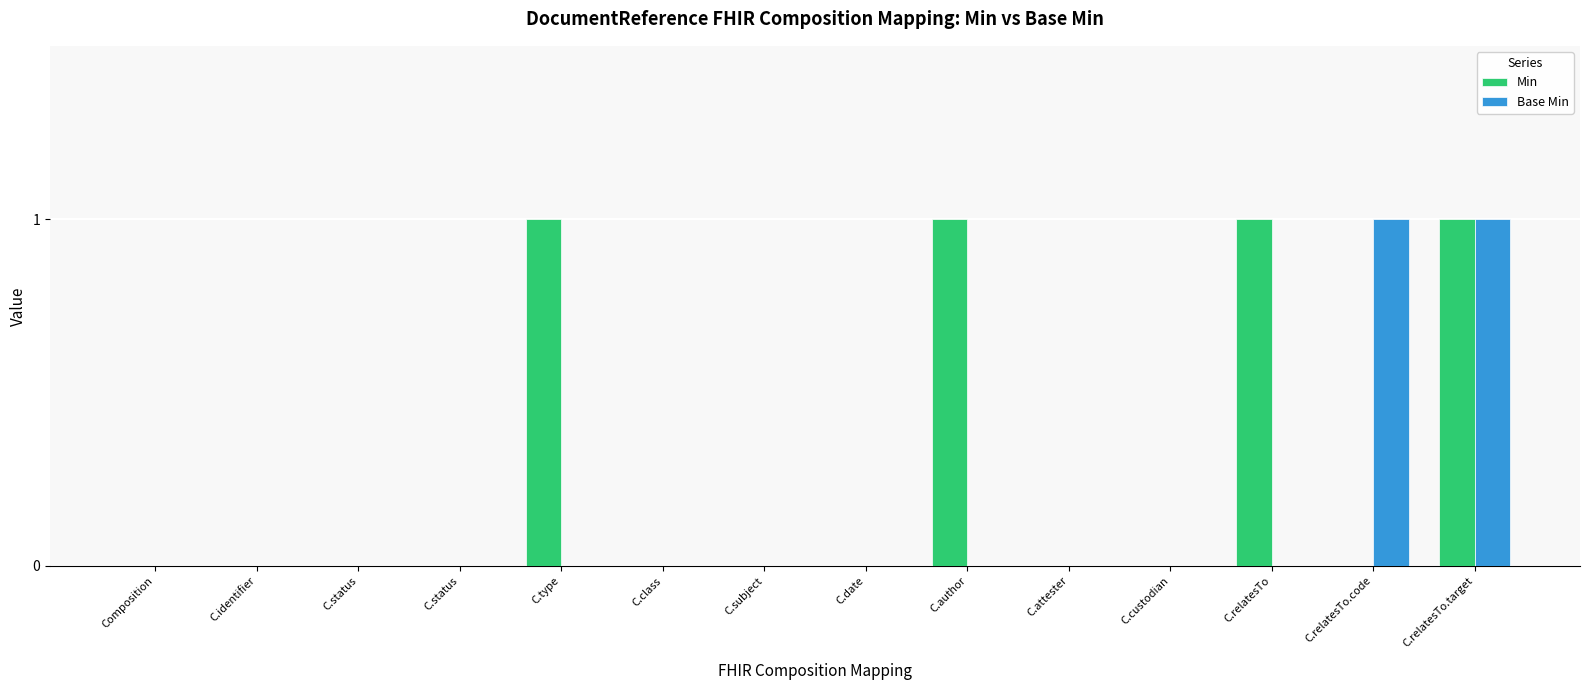

Are the bars horizontal?

No